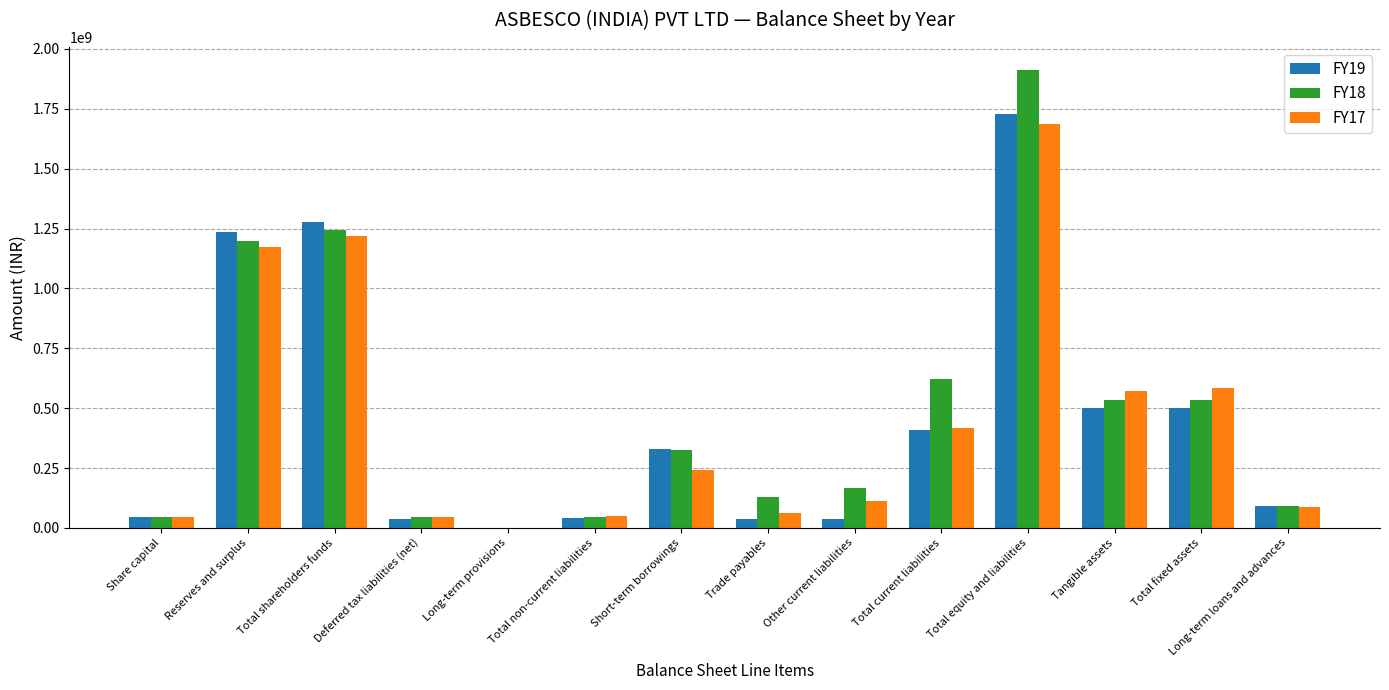

Between Short-term borrowings and Total equity and liabilities, which series saw the biggest shift?

FY18